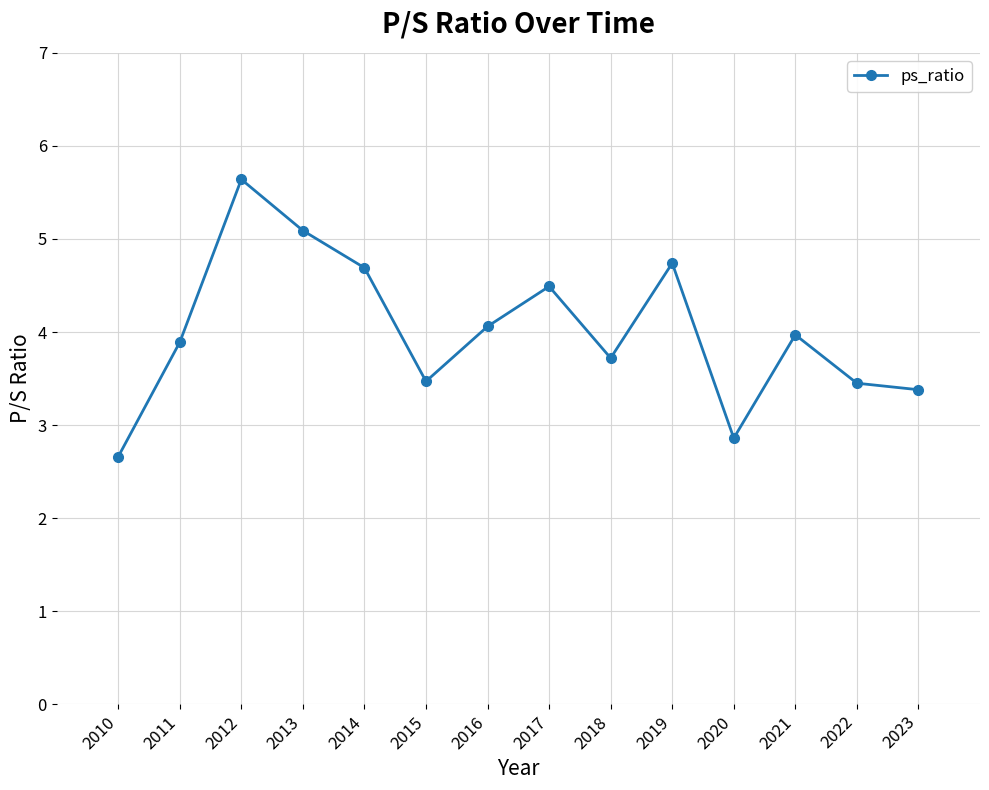

What is the difference between the maximum and minimum values?

3.0